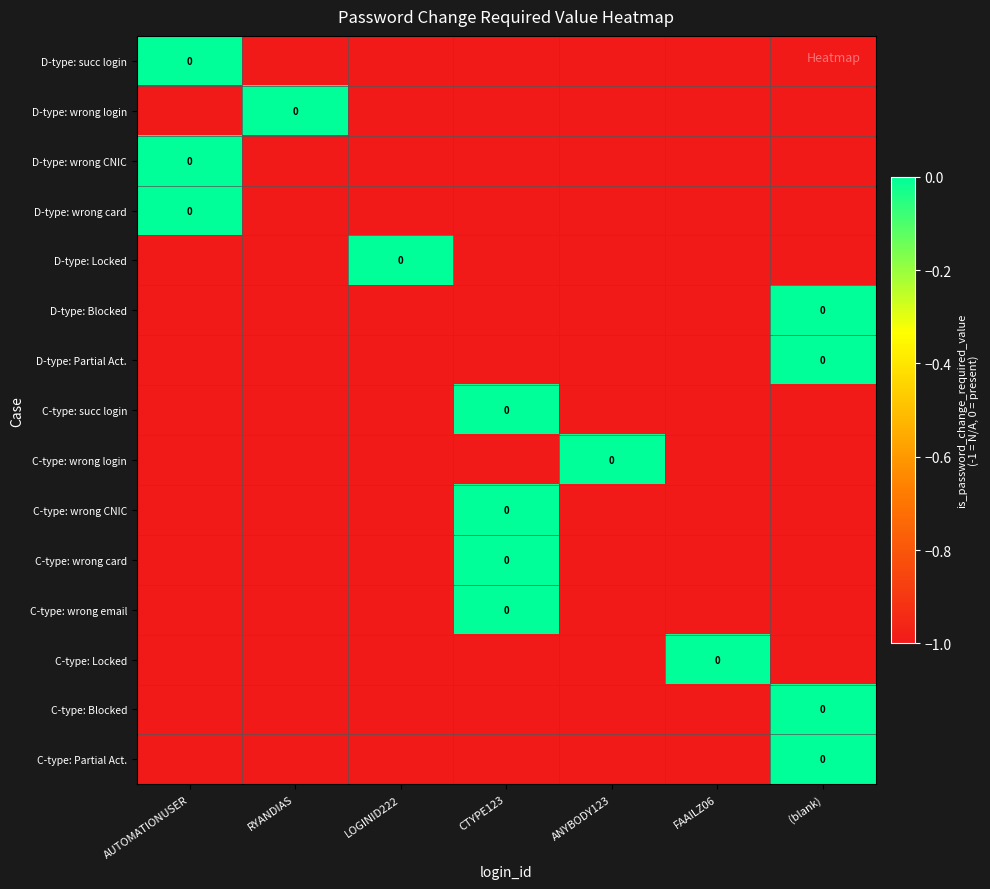

What is the sum of the C-type: Locked values at CTYPE123 and LOGINID222?

-2